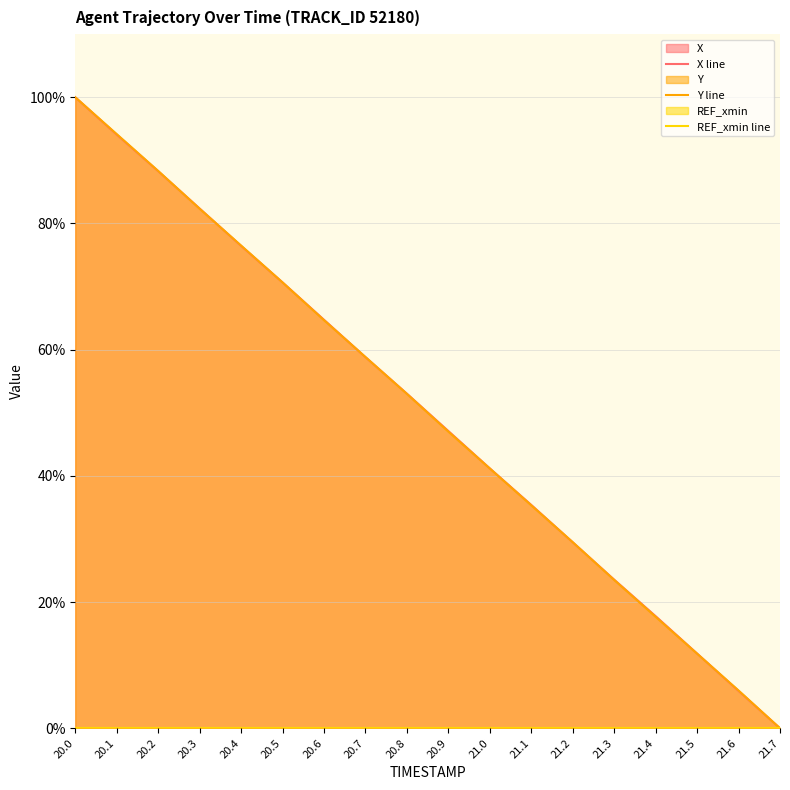

Reading left to right, extract all data points from this chart.

X line: 100.0	94.1	88.3	82.4	76.4	70.7	64.7	58.8	53.0	47.1	41.2	35.4	29.5	23.6	17.8	11.8	5.9	0.0
Y line: 100.0	94.2	88.3	82.3	76.5	70.7	64.7	58.8	53.0	47.0	41.2	35.3	29.5	23.5	17.7	11.8	6.0	0.0
REF_xmin line: 0.0	0.0	0.0	0.0	0.0	0.0	0.0	0.0	0.0	0.0	0.0	0.0	0.0	0.0	0.0	0.0	0.0	0.0